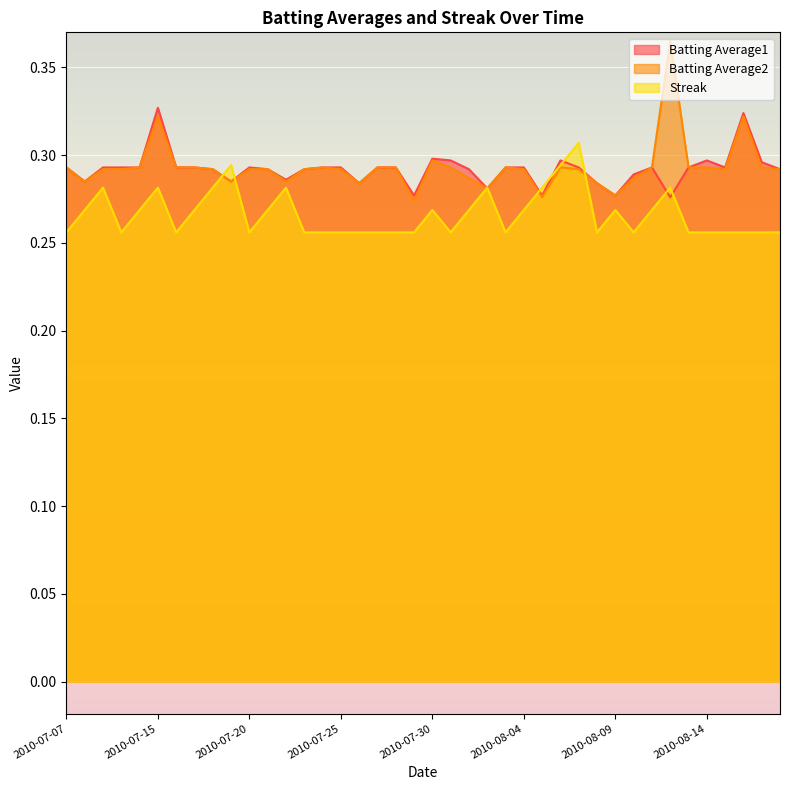

Reading left to right, transcribe all the data shown in this chart.

Batting Average1: 2010-07-07=0.3	2010-07-08=0.3	2010-07-09=0.3	2010-07-10=0.3	2010-07-11=0.3	2010-07-15=0.3	2010-07-16=0.3	2010-07-17=0.3	2010-07-18=0.3	2010-07-19=0.3	2010-07-20=0.3	2010-07-21=0.3	2010-07-22=0.3	2010-07-23=0.3	2010-07-24=0.3	2010-07-25=0.3	2010-07-26=0.3	2010-07-27=0.3	2010-07-28=0.3	2010-07-29=0.3	2010-07-30=0.3	2010-07-31=0.3	2010-08-01=0.3	2010-08-02=0.3	2010-08-03=0.3	2010-08-04=0.3	2010-08-05=0.3	2010-08-06=0.3	2010-08-07=0.3	2010-08-08=0.3	2010-08-09=0.3	2010-08-10=0.3	2010-08-11=0.3	2010-08-12=0.3	2010-08-13=0.3	2010-08-14=0.3	2010-08-15=0.3	2010-08-16=0.3	2010-08-17=0.3	2010-08-18=0.3
Batting Average2: 2010-07-07=0.3	2010-07-08=0.3	2010-07-09=0.3	2010-07-10=0.3	2010-07-11=0.3	2010-07-15=0.3	2010-07-16=0.3	2010-07-17=0.3	2010-07-18=0.3	2010-07-19=0.3	2010-07-20=0.3	2010-07-21=0.3	2010-07-22=0.3	2010-07-23=0.3	2010-07-24=0.3	2010-07-25=0.3	2010-07-26=0.3	2010-07-27=0.3	2010-07-28=0.3	2010-07-29=0.3	2010-07-30=0.3	2010-07-31=0.3	2010-08-01=0.3	2010-08-02=0.3	2010-08-03=0.3	2010-08-04=0.3	2010-08-05=0.3	2010-08-06=0.3	2010-08-07=0.3	2010-08-08=0.3	2010-08-09=0.3	2010-08-10=0.3	2010-08-11=0.3	2010-08-12=0.4	2010-08-13=0.3	2010-08-14=0.3	2010-08-15=0.3	2010-08-16=0.3	2010-08-17=0.3	2010-08-18=0.3
Streak: 2010-07-07=0.3	2010-07-08=0.3	2010-07-09=0.3	2010-07-10=0.3	2010-07-11=0.3	2010-07-15=0.3	2010-07-16=0.3	2010-07-17=0.3	2010-07-18=0.3	2010-07-19=0.3	2010-07-20=0.3	2010-07-21=0.3	2010-07-22=0.3	2010-07-23=0.3	2010-07-24=0.3	2010-07-25=0.3	2010-07-26=0.3	2010-07-27=0.3	2010-07-28=0.3	2010-07-29=0.3	2010-07-30=0.3	2010-07-31=0.3	2010-08-01=0.3	2010-08-02=0.3	2010-08-03=0.3	2010-08-04=0.3	2010-08-05=0.3	2010-08-06=0.3	2010-08-07=0.3	2010-08-08=0.3	2010-08-09=0.3	2010-08-10=0.3	2010-08-11=0.3	2010-08-12=0.3	2010-08-13=0.3	2010-08-14=0.3	2010-08-15=0.3	2010-08-16=0.3	2010-08-17=0.3	2010-08-18=0.3